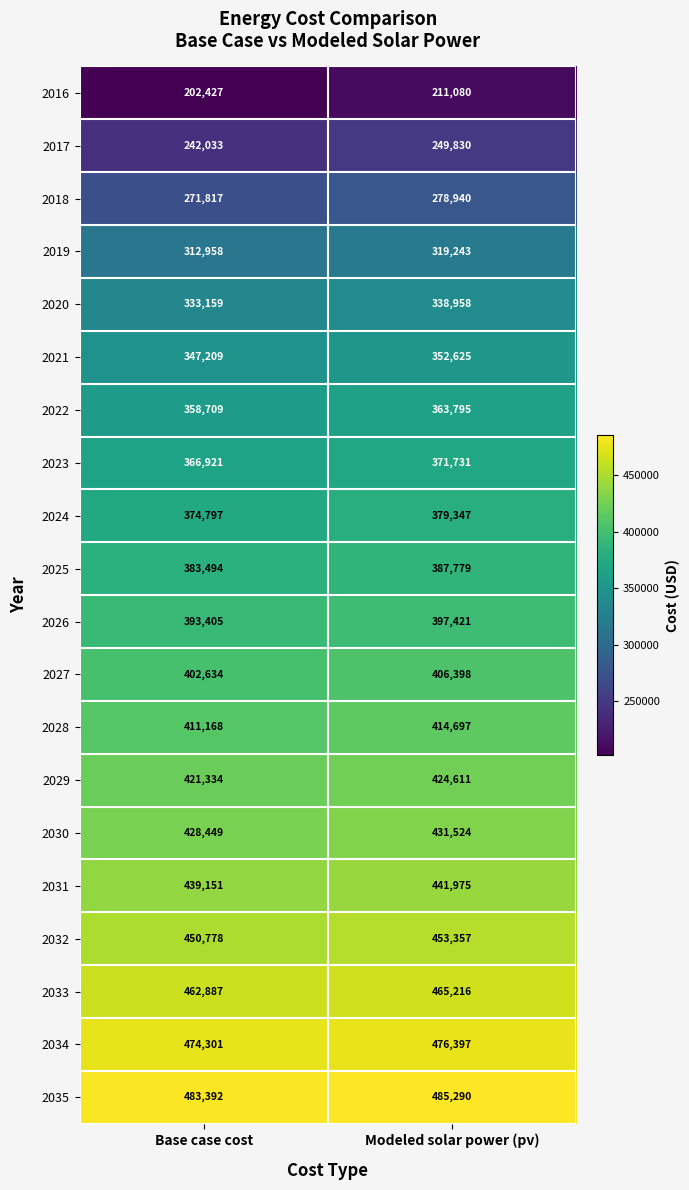

What is the average value of the 2027 series?

404516